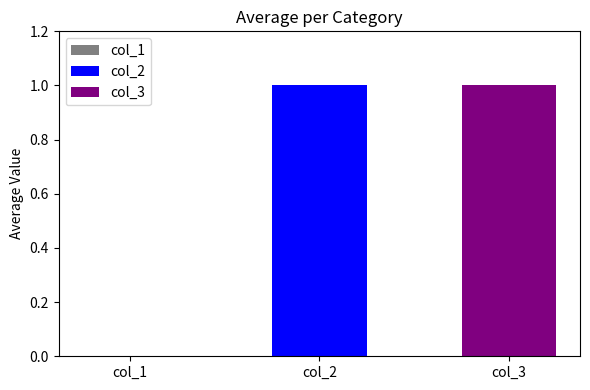

List the series in order of their peak value, lowest first.

col_1, col_2, col_3